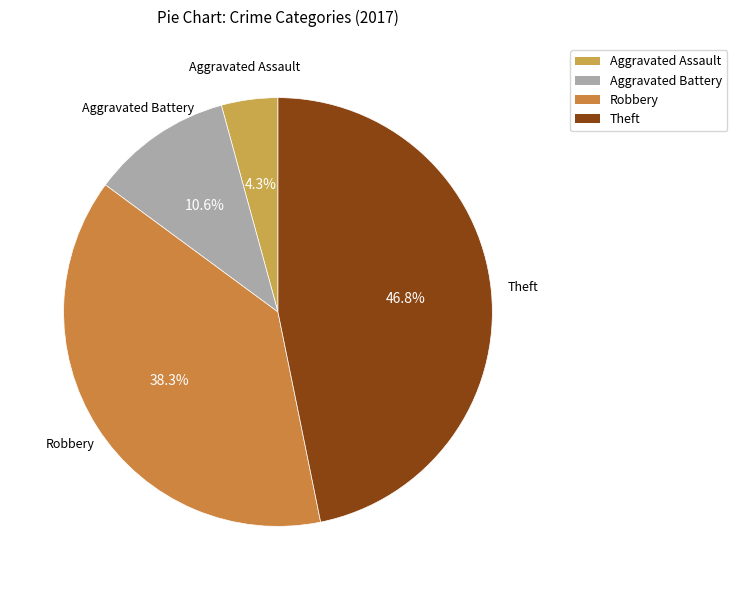

What percentage do Aggravated Battery and Robbery together represent?

48.9%